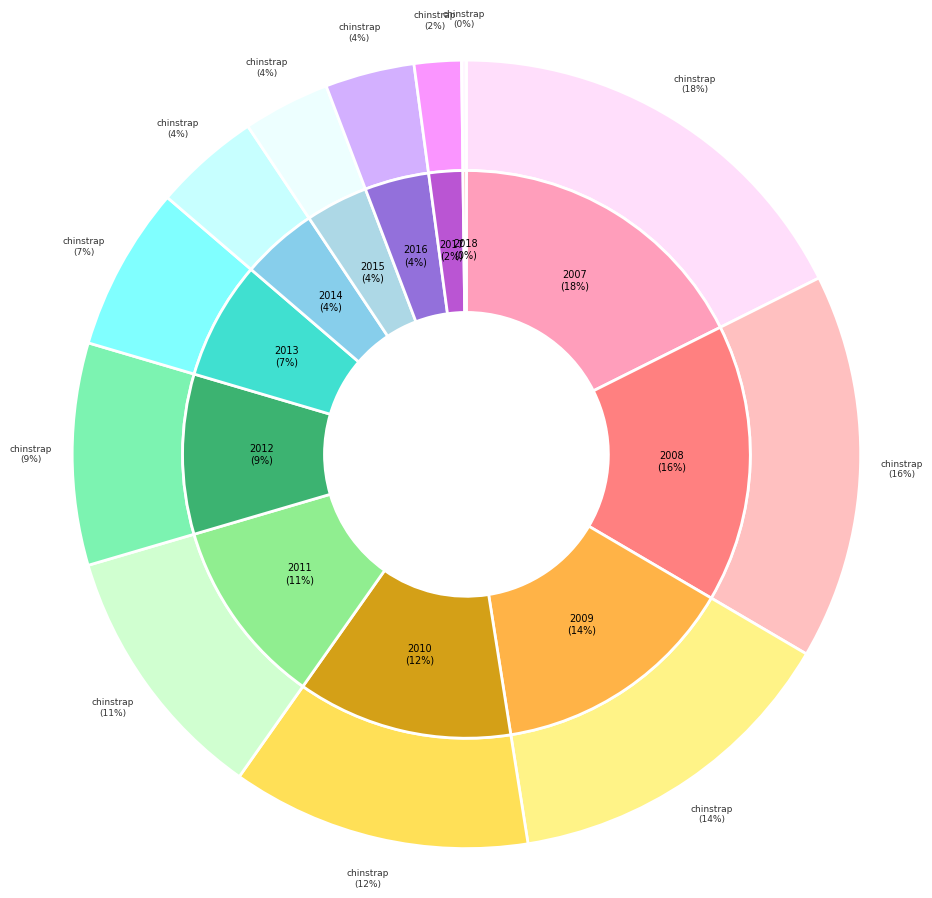

The 2008 slice represents 16% of the pie. True or false?

True